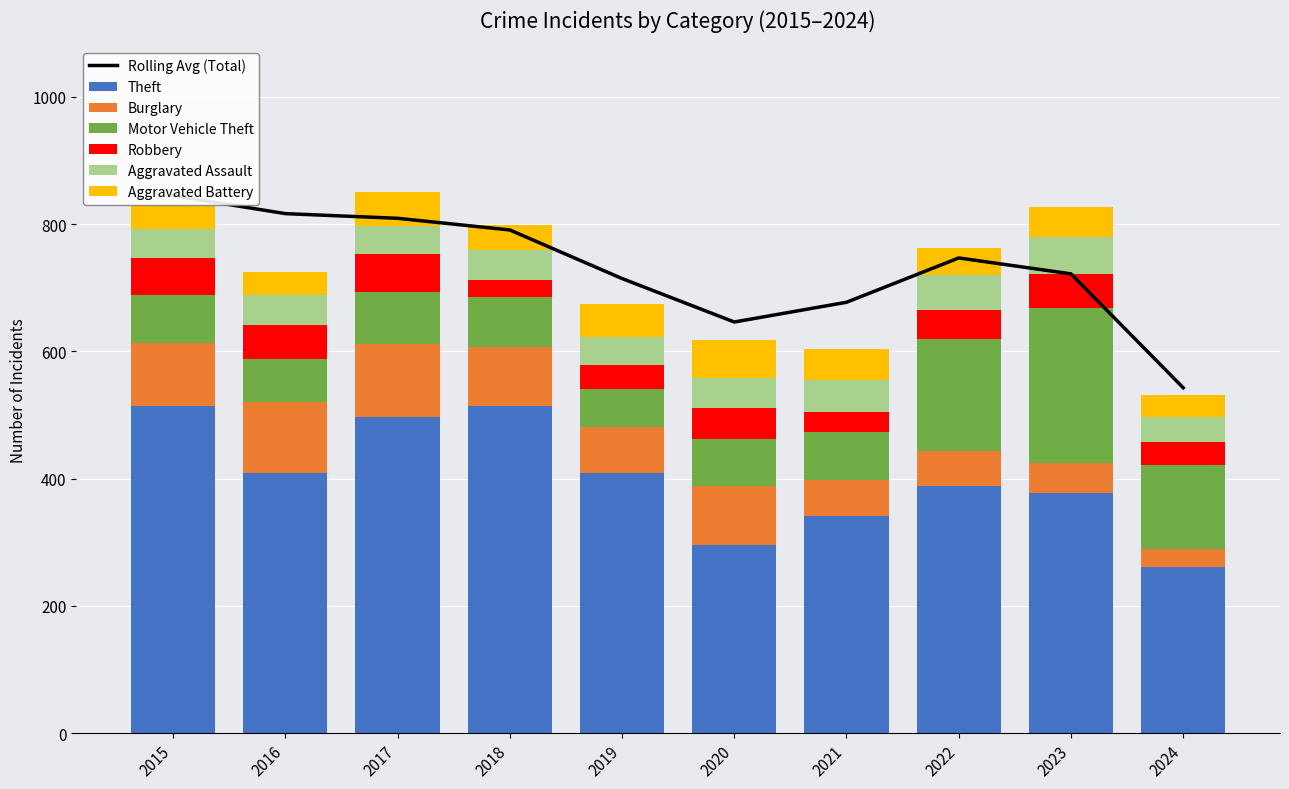

Count the number of categories in the chart.

10